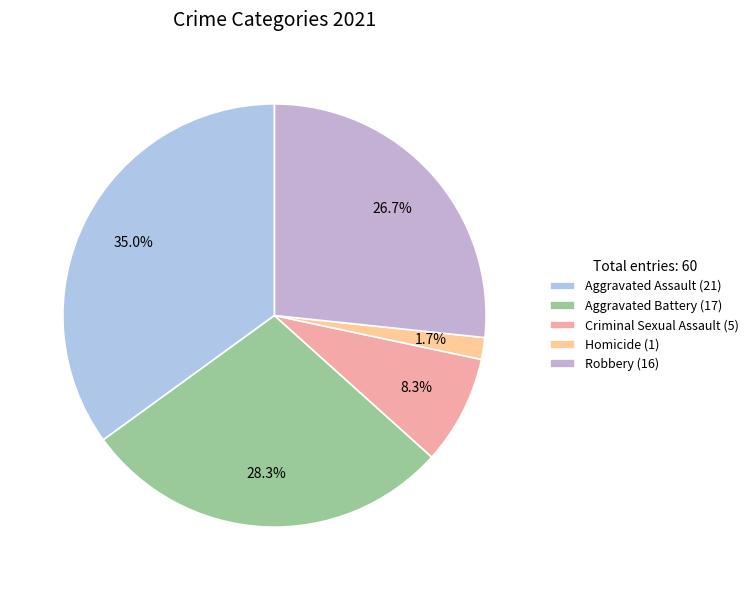

Which slice is the largest?

Aggravated Assault